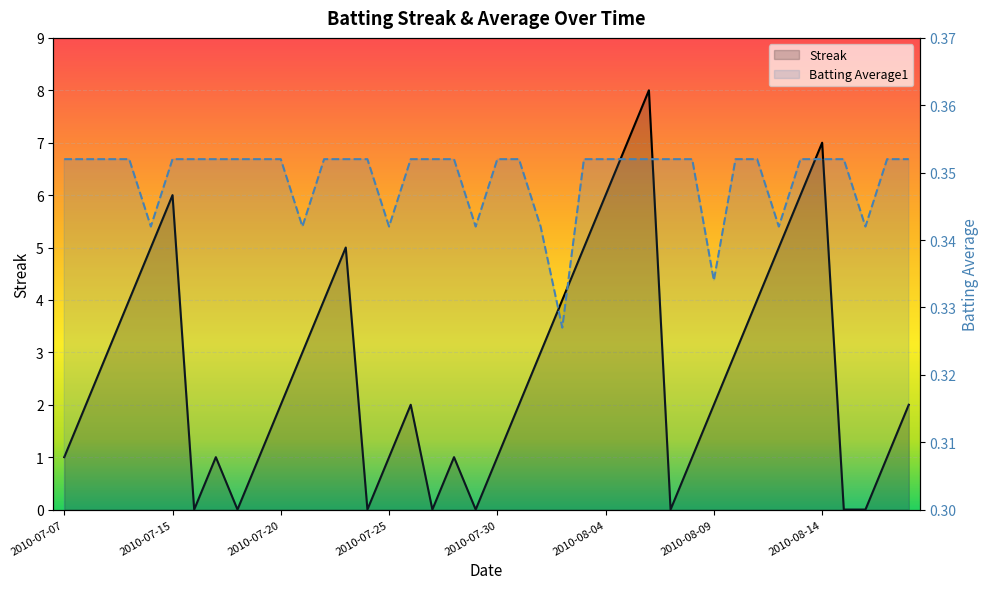

How many interior local valleys does the Batting Average1 series have?

8